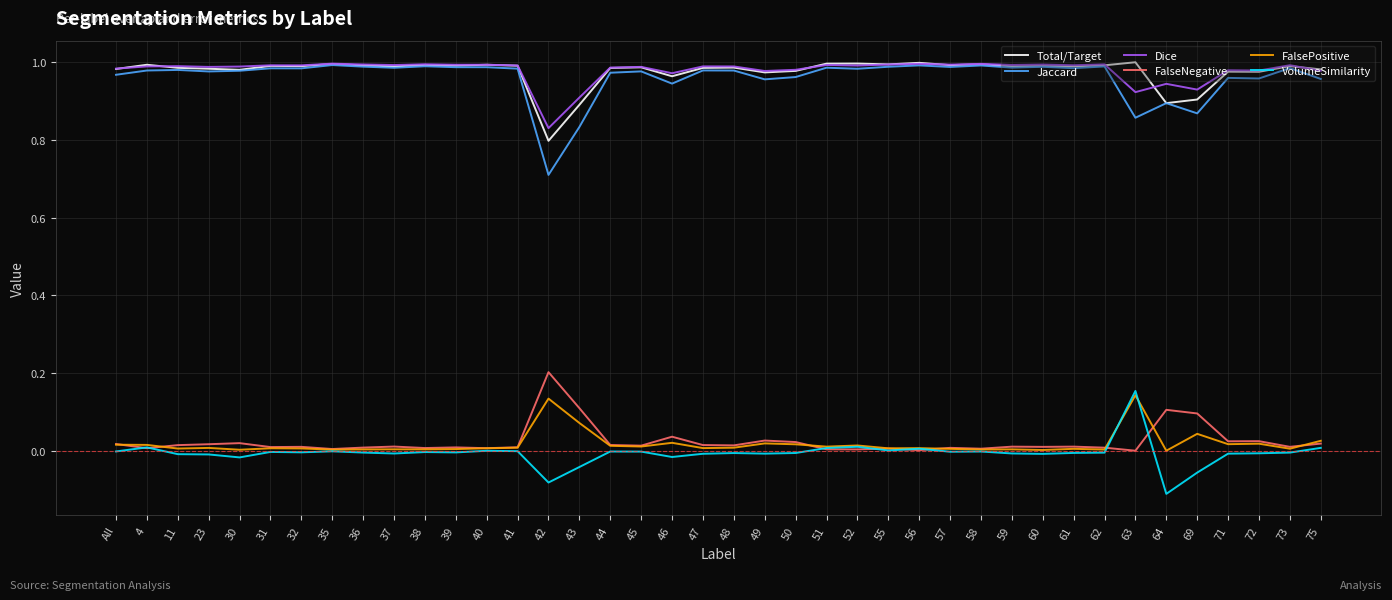

At which label is Dice closest to 0?

42